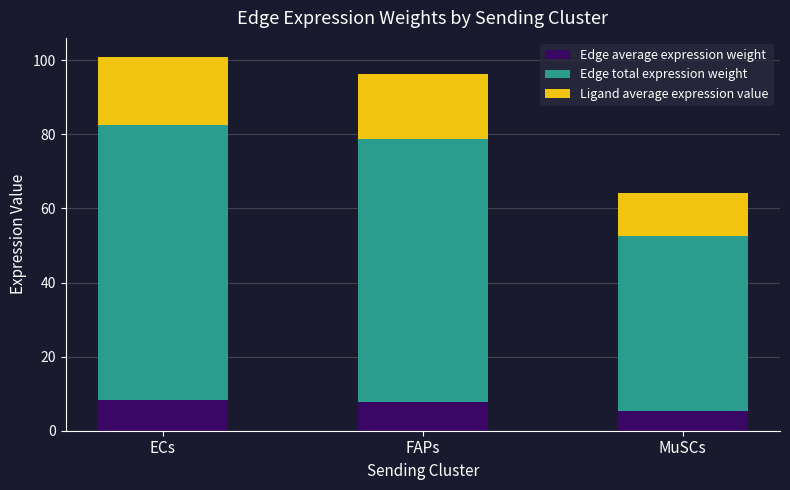

What is the minimum value for Edge average expression weight?

5.3